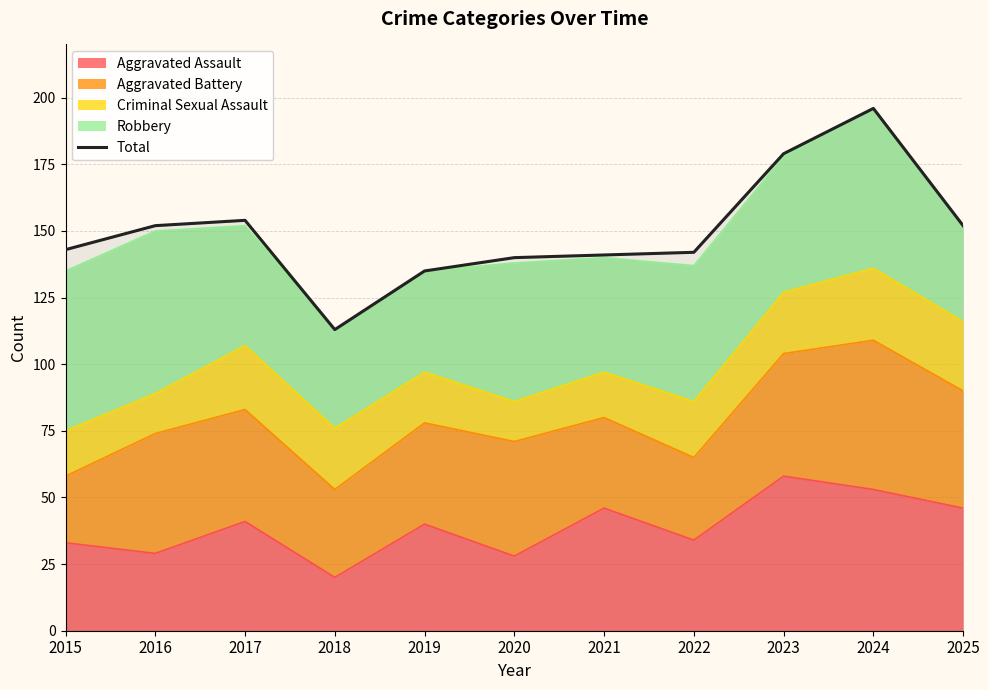

What is the difference between the second highest and minimum values?

66